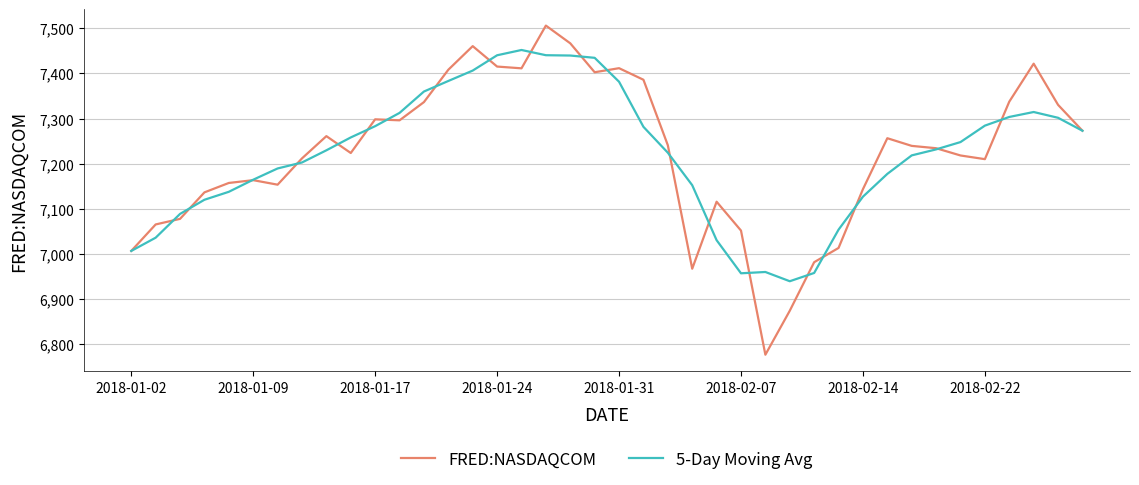

What is the sum of all 5-Day Moving Avg values?

288805.0